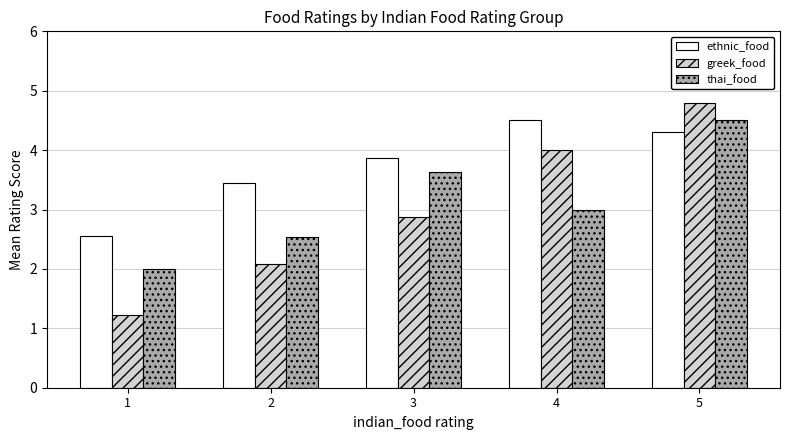

Which category has the highest value across all series?

5